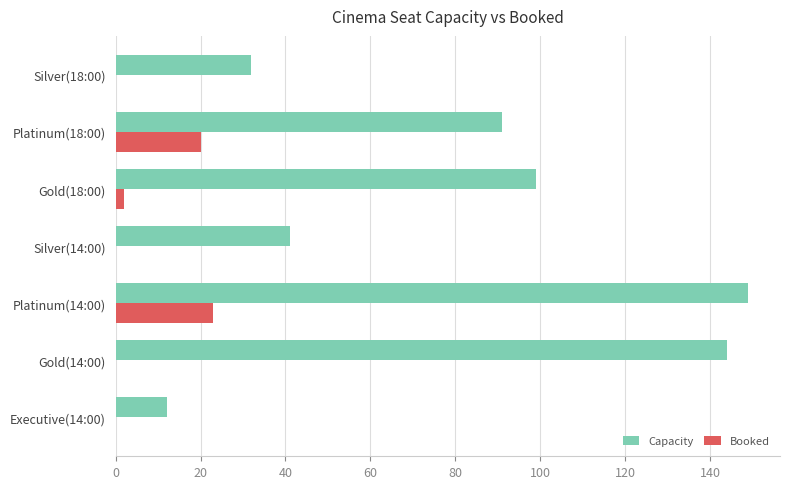

Between Gold(14:00) and Silver(18:00), which series saw the biggest shift?

Capacity